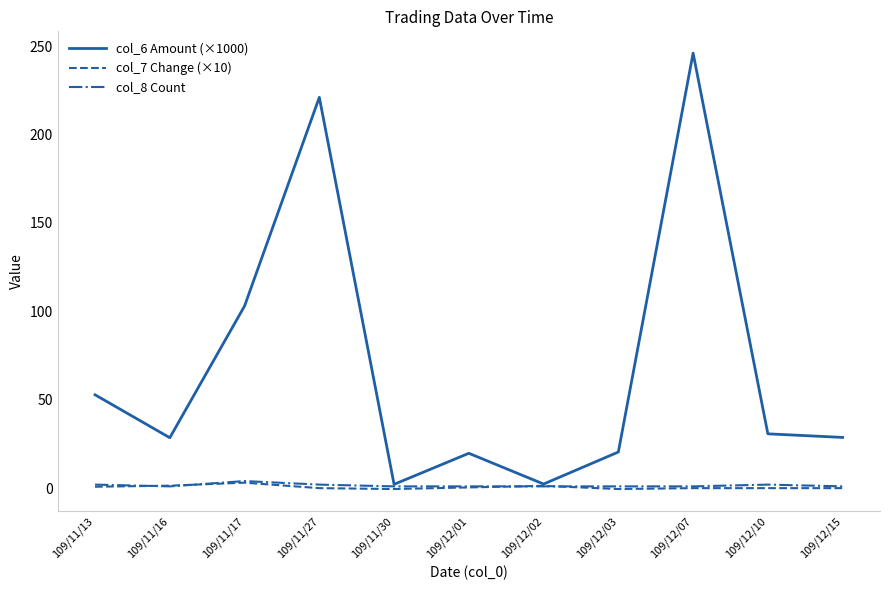

Which series changed the most between 109/11/16 and 109/12/02?

col_6 Amount (×1000)